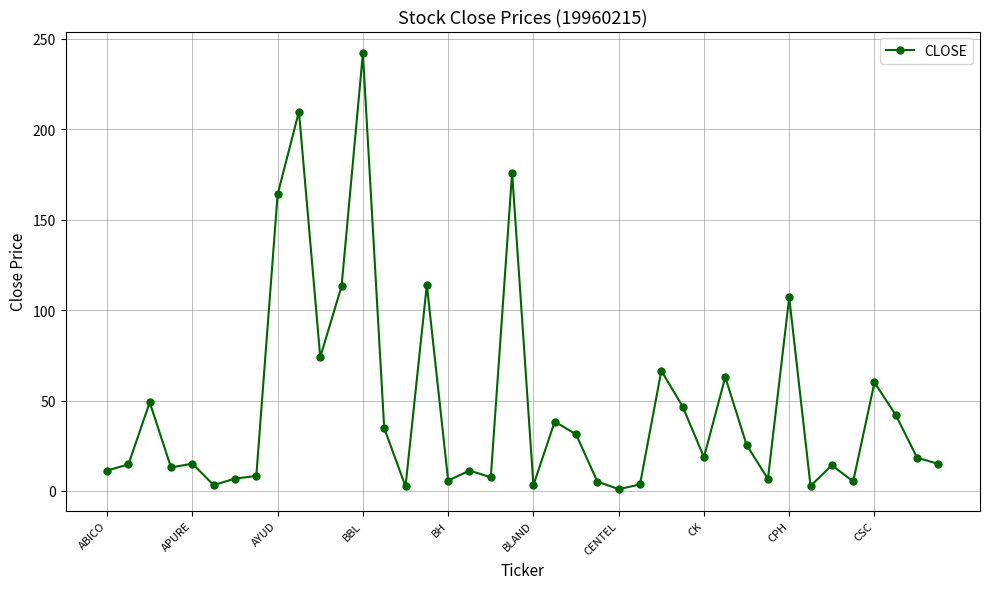

Does the chart display data point markers on the line(s)?

Yes